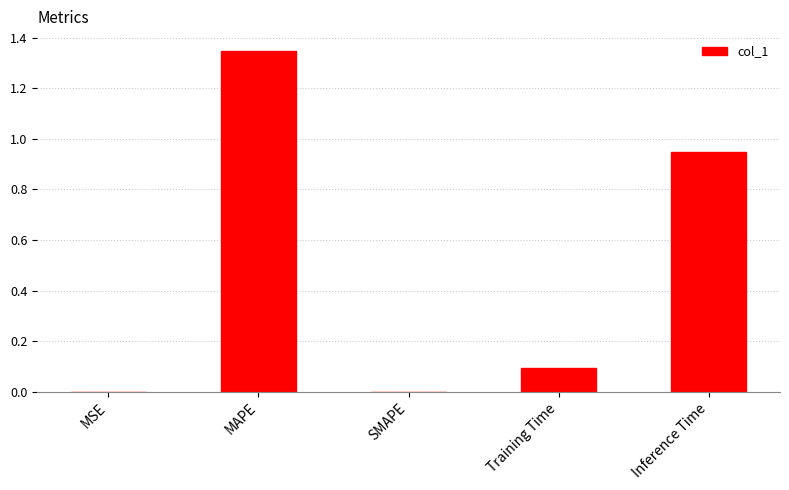

Does the chart contain stacked bars?

No